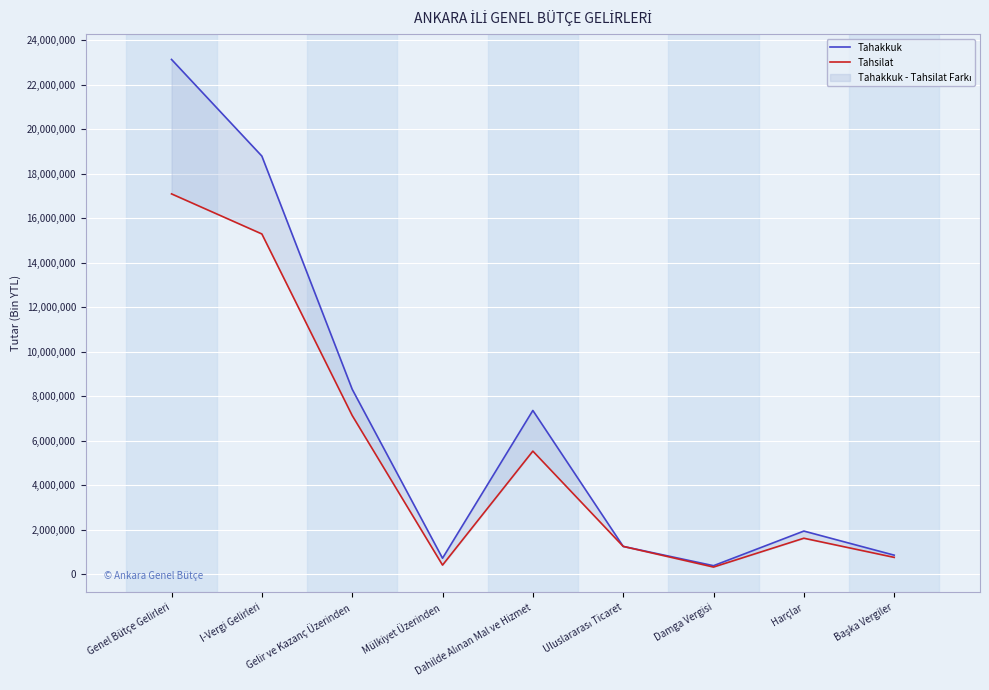

What position from the right is Damga Vergisi?

3